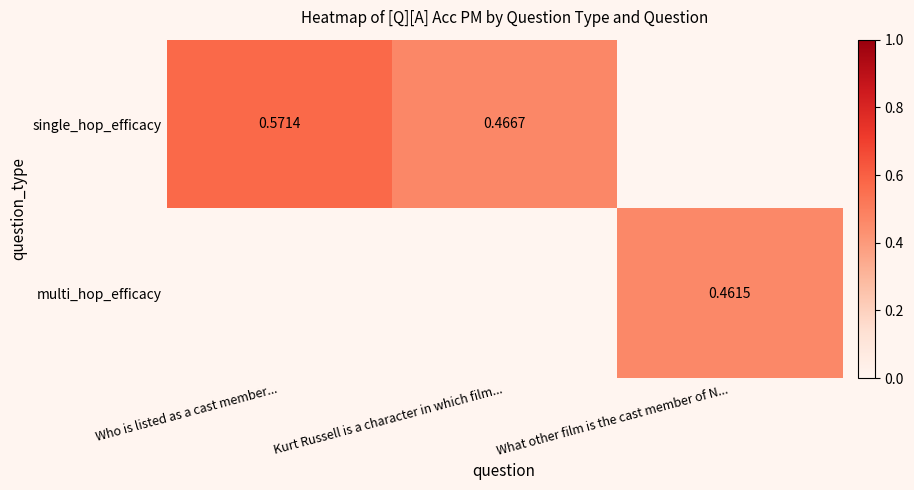

At which label is single_hop_efficacy closest to 0?

Kurt Russell is a character in which film...